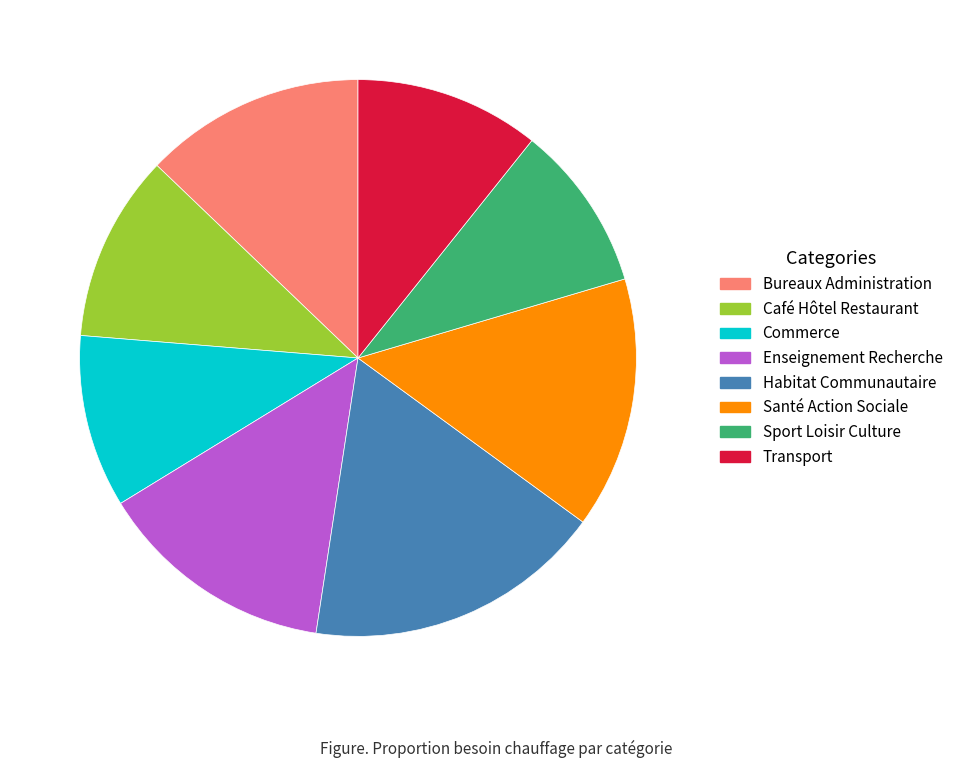

Do Commerce and Enseignement Recherche together represent more than half of the pie?

No